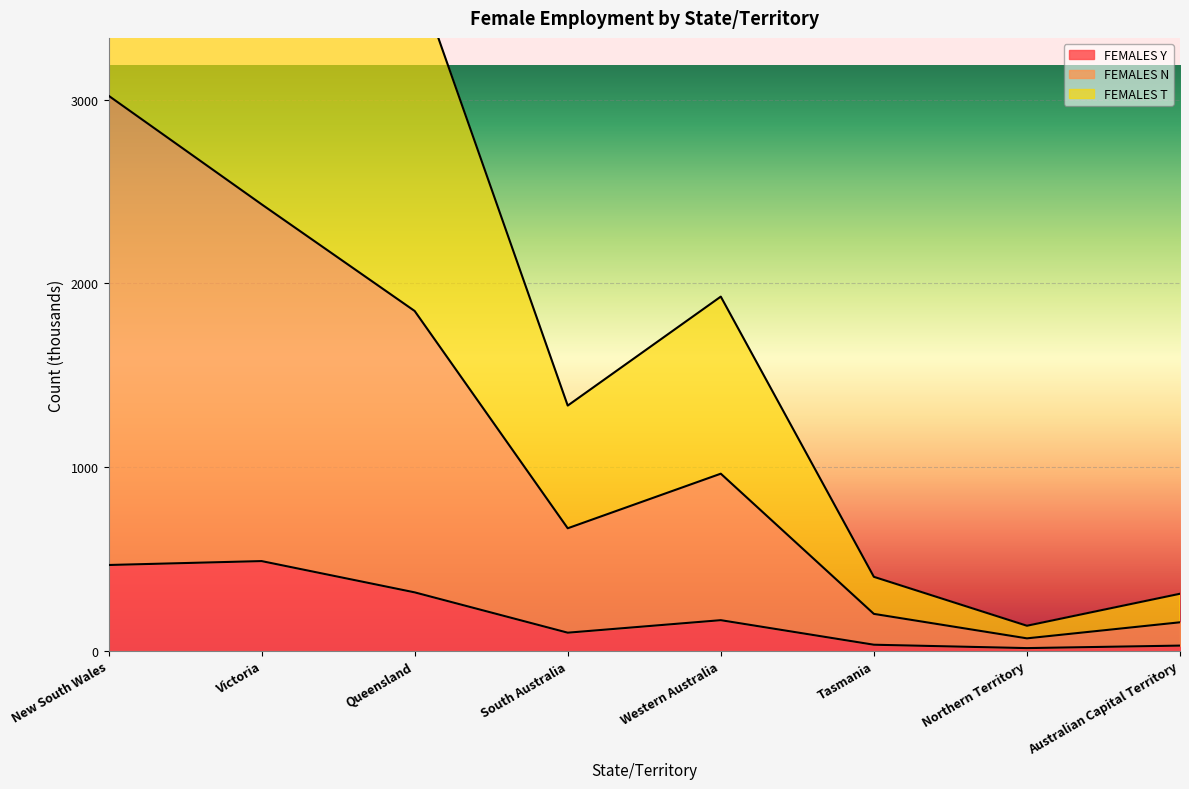

Rank the series by their average value, from highest to lowest.

FEMALES T, FEMALES N, FEMALES Y